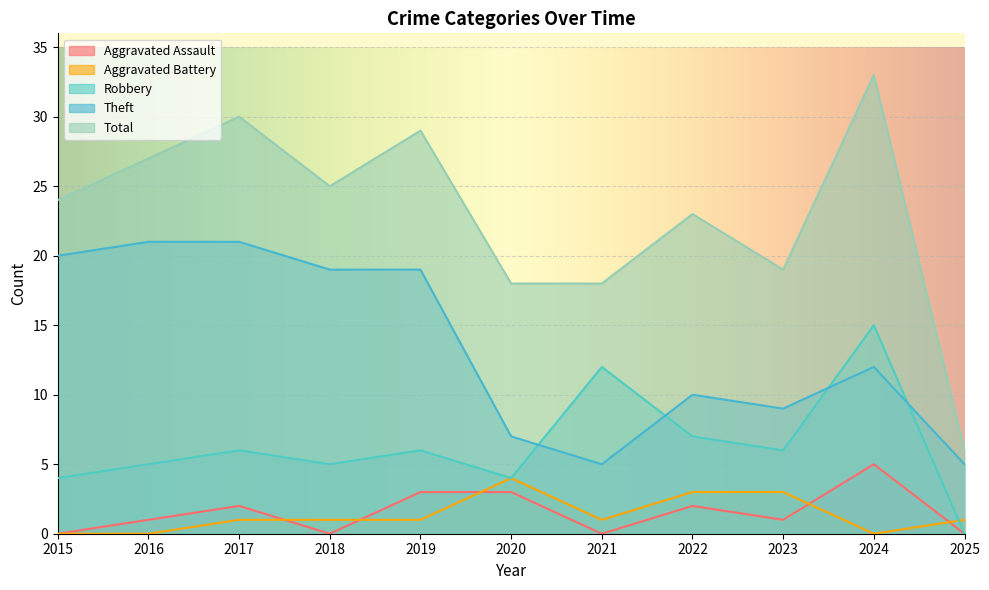

What is the value of the Aggravated Assault point at the 8th from the left?

2